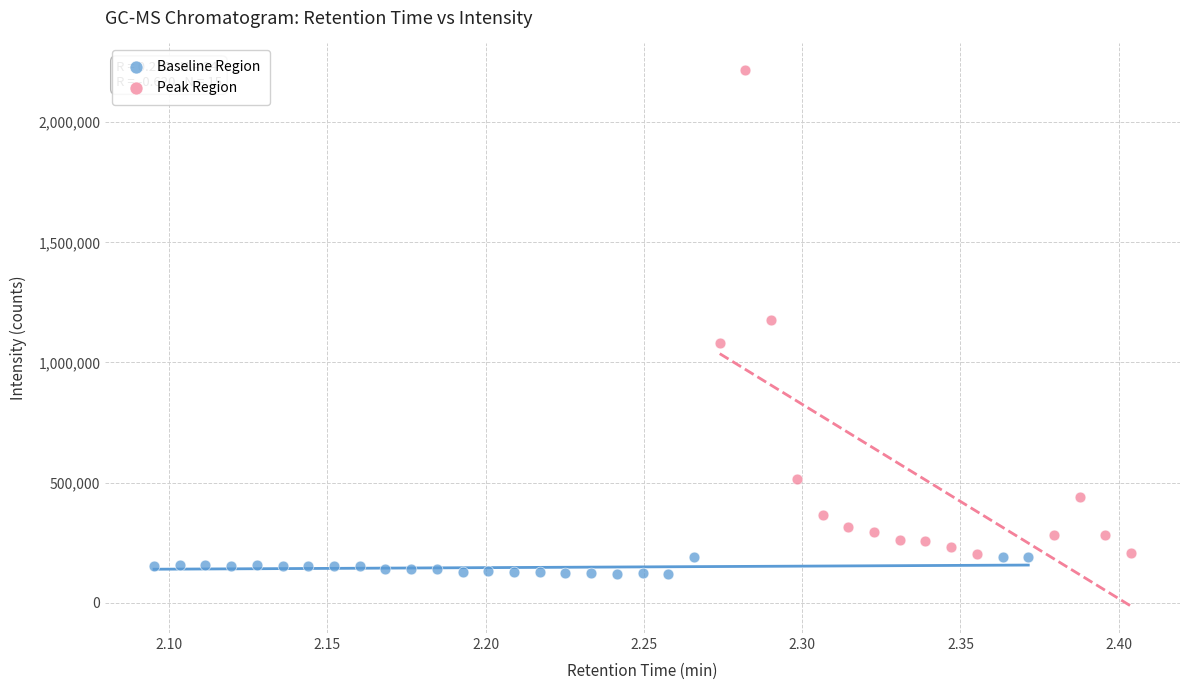

Which series reaches the maximum Y coordinate?

Peak Region